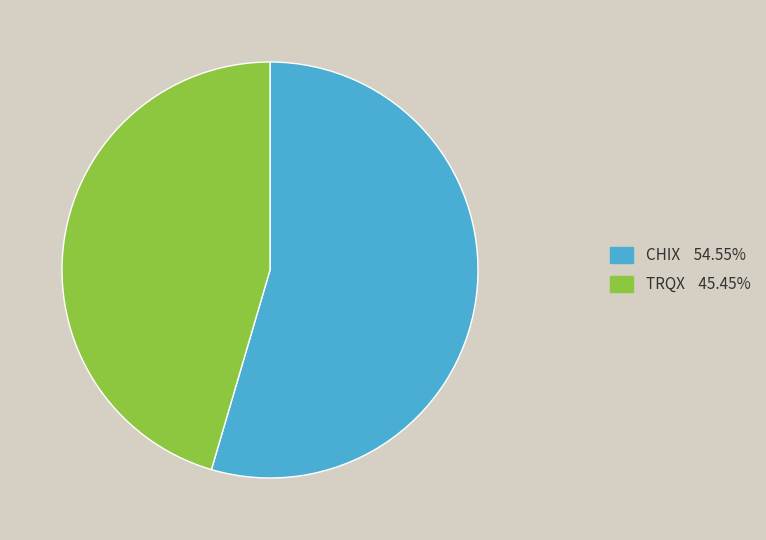

Is CHIX the majority of the pie?

Yes